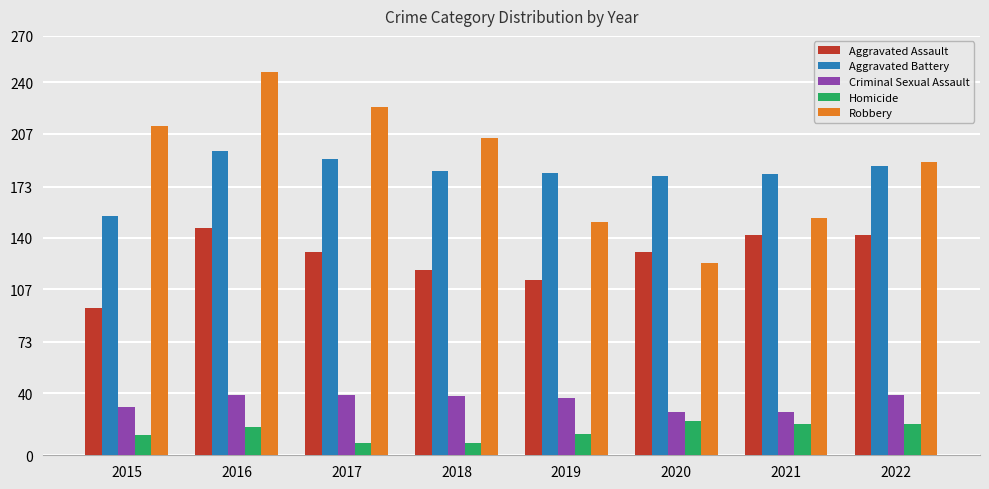

Is it true that Aggravated Battery equals 186 at 2022?

True